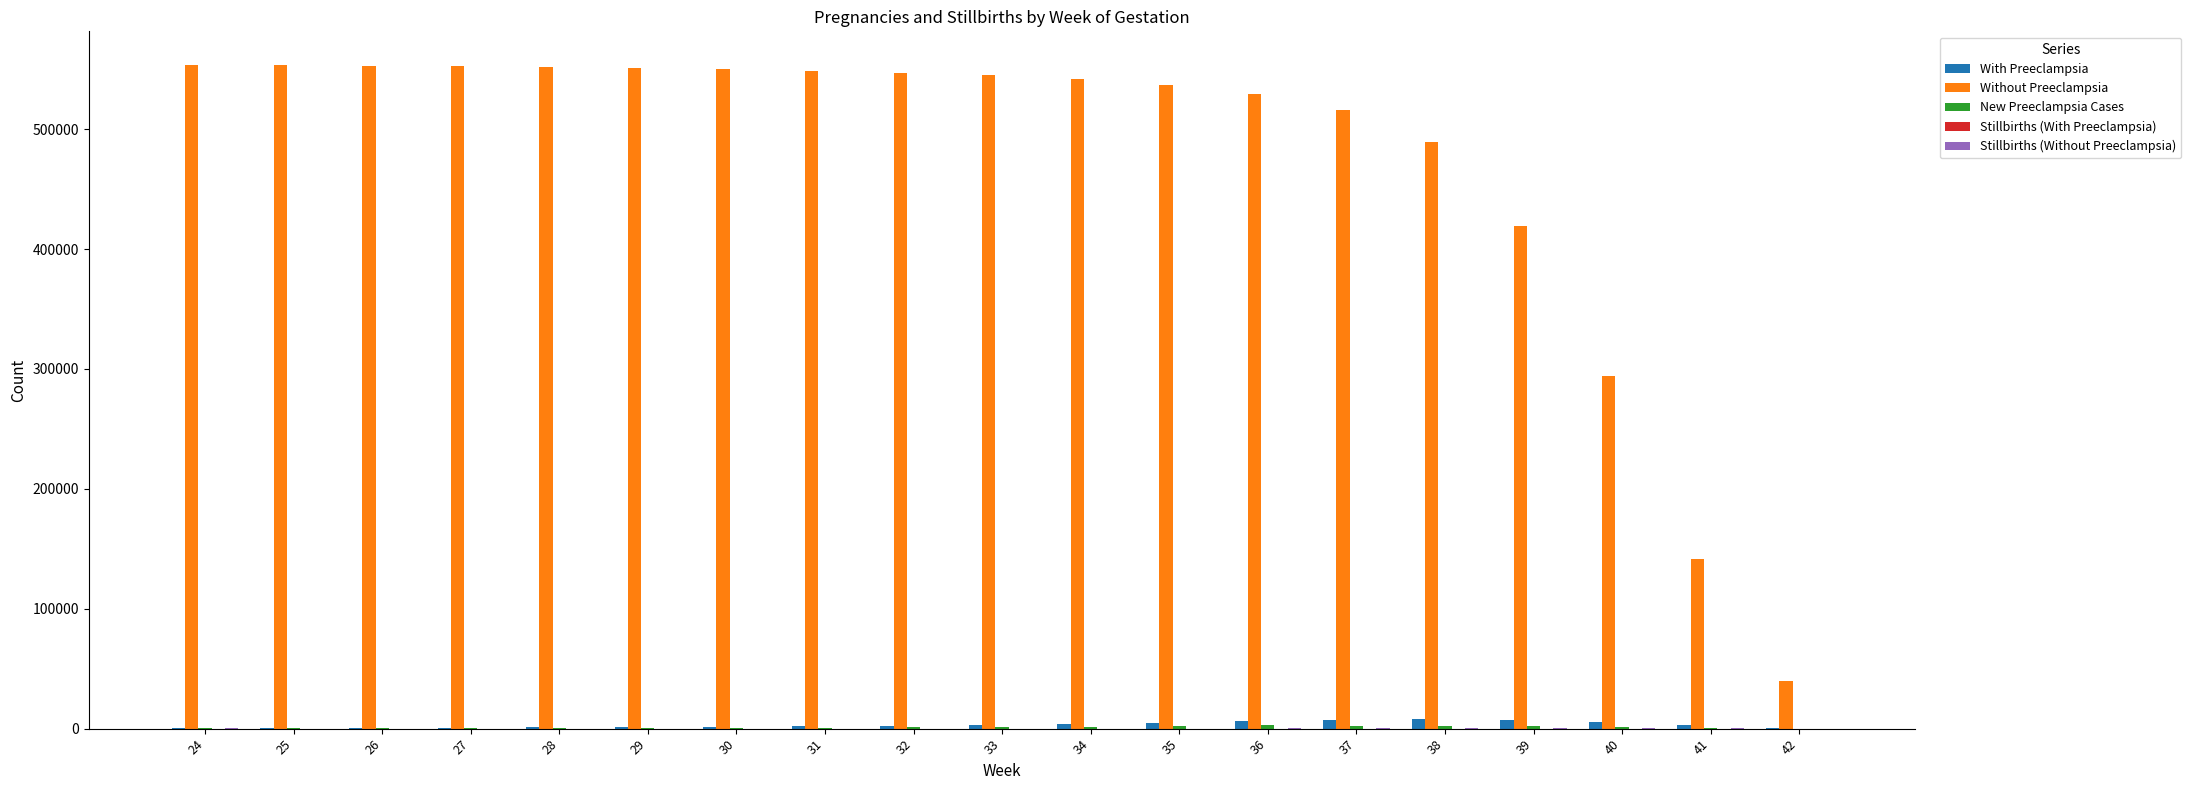

What is the greatest value displayed?

553971